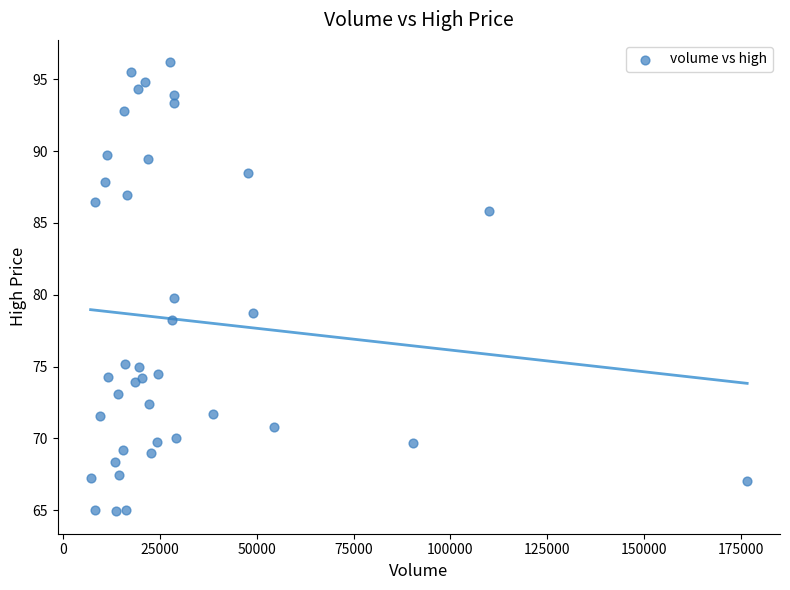

What is the range of X values (max minus min)?

169679.0